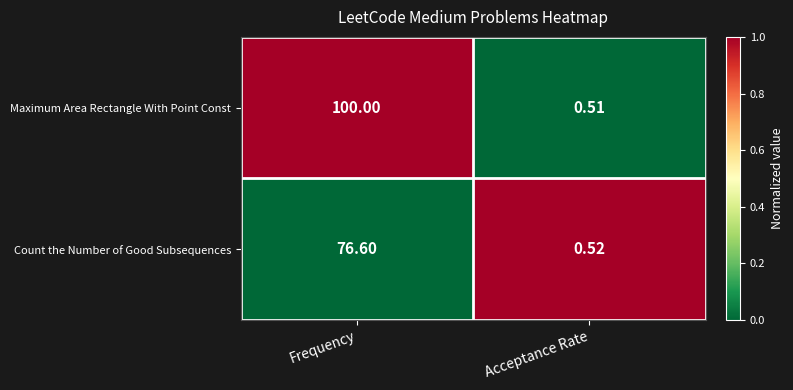

Rank the series by their average value, from highest to lowest.

Maximum Area Rectangle With Point Const, Count the Number of Good Subsequences